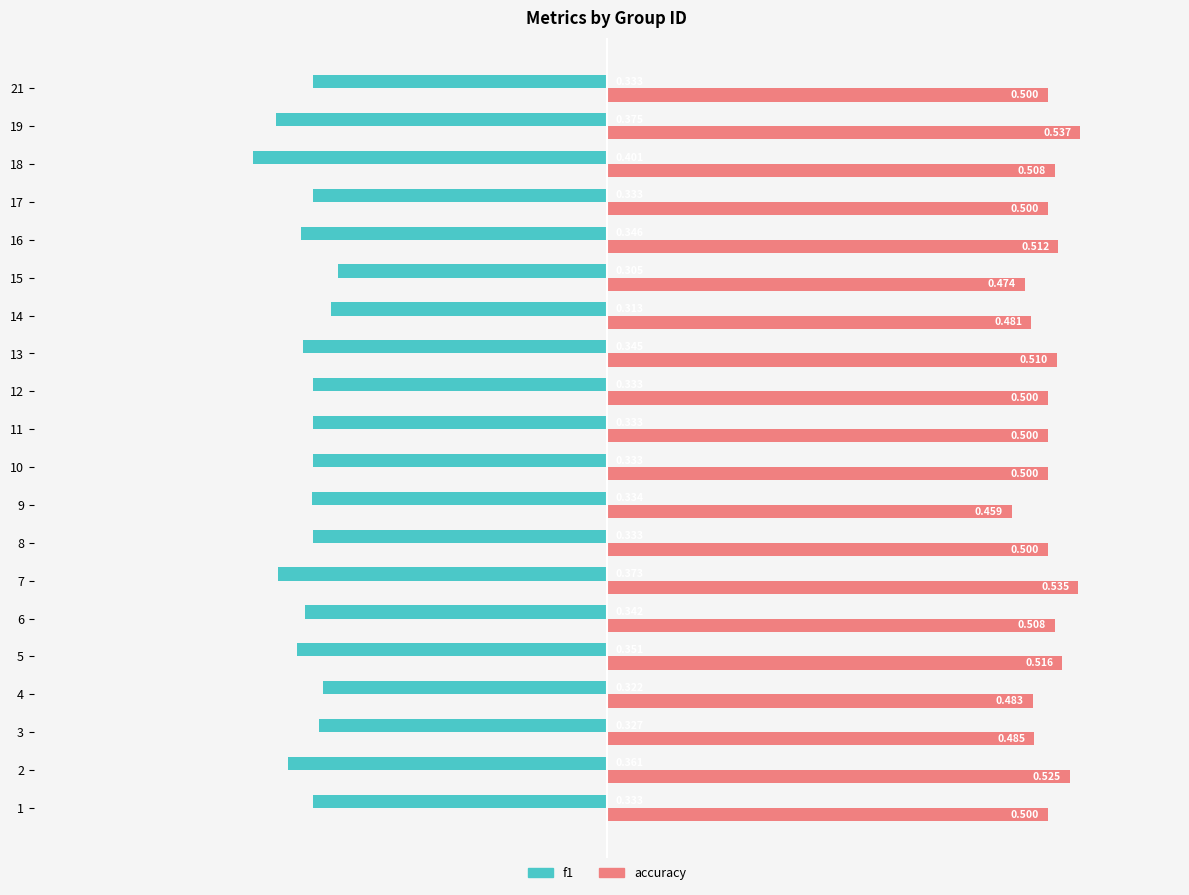

Is the value of f1 at 11 greater than the value of accuracy at 12?

No